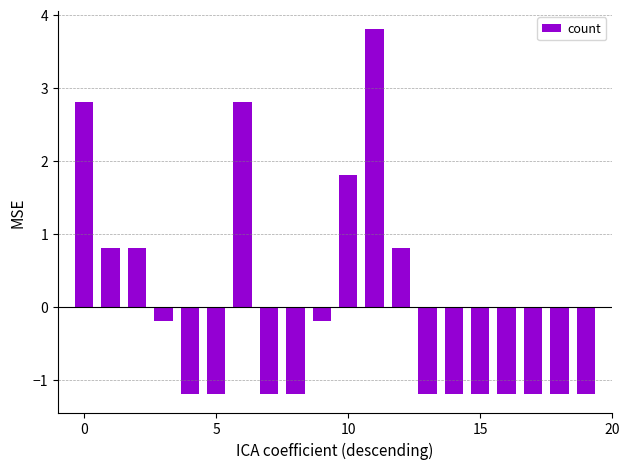

What is the difference between the maximum and minimum values?

5.0